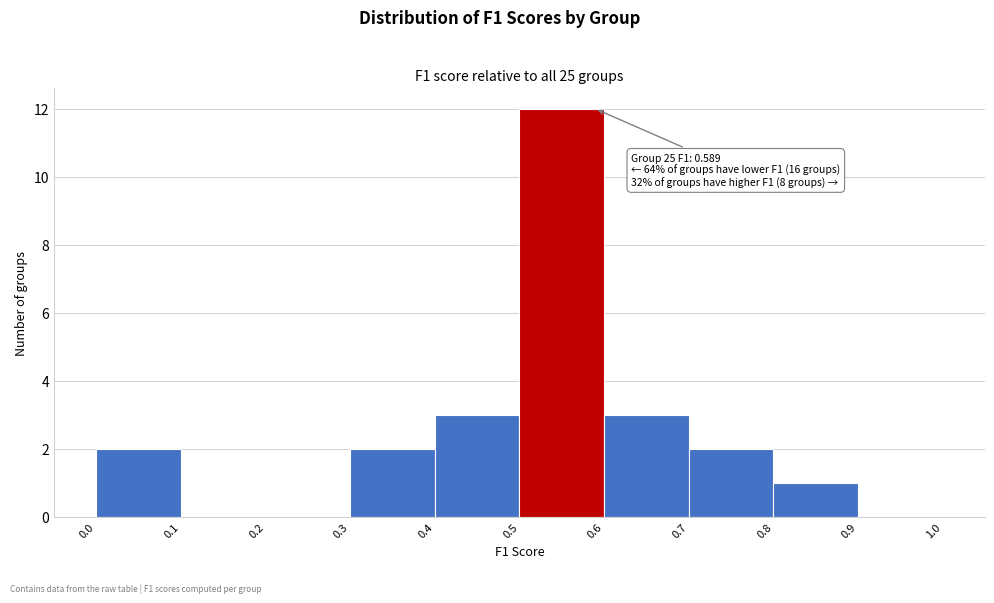

Which range on the x-axis has the tallest bar?

0.5 to 0.6